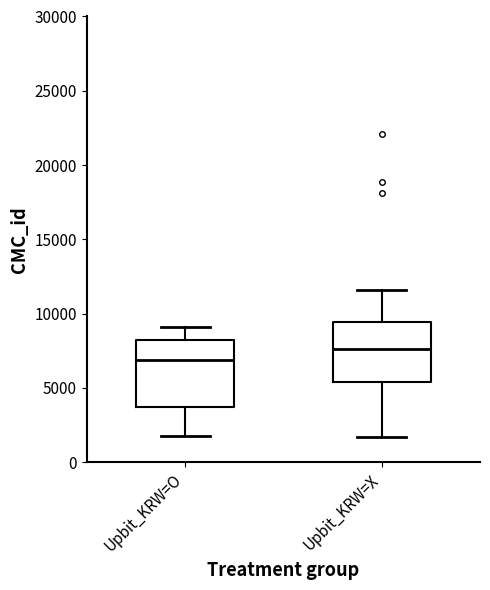

Which box's median line is the lowest?

Upbit_KRW=O